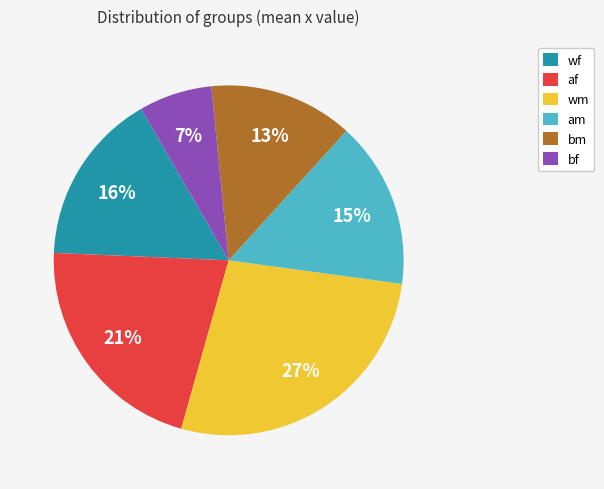

To the nearest percent, what is the difference between the largest and smallest slice percentages?

20%